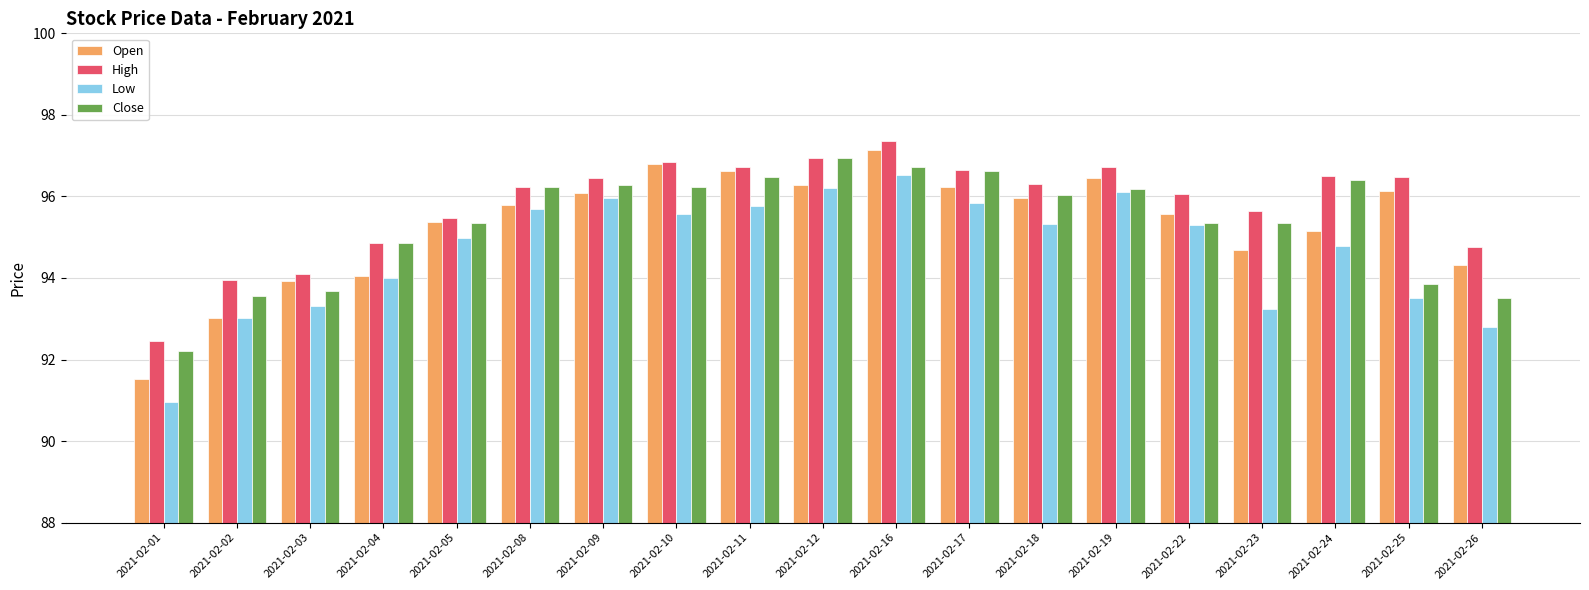

Count the number of categories in the chart.

19